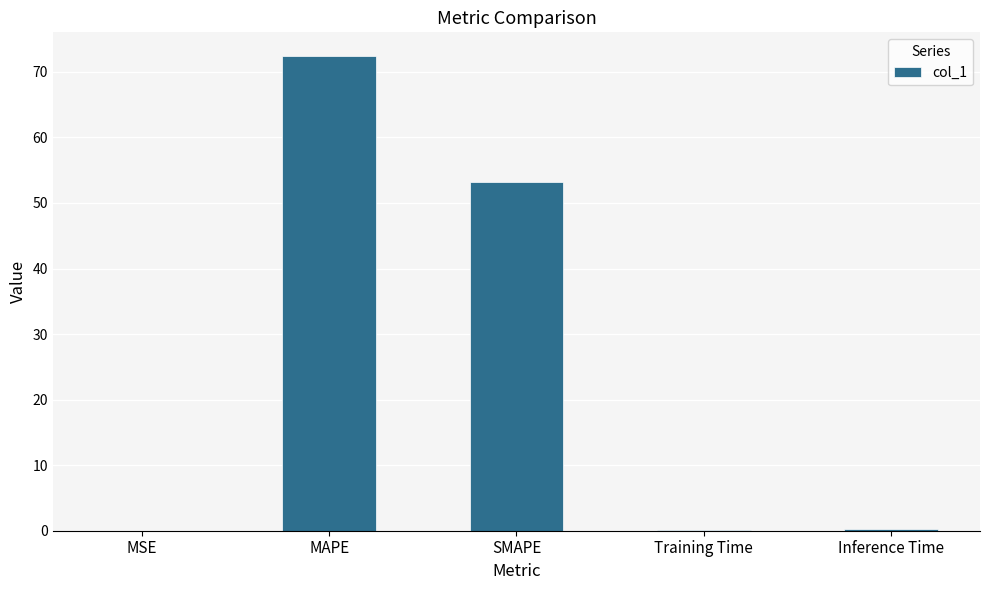

Is it true that the value at MAPE is 49.7?

False